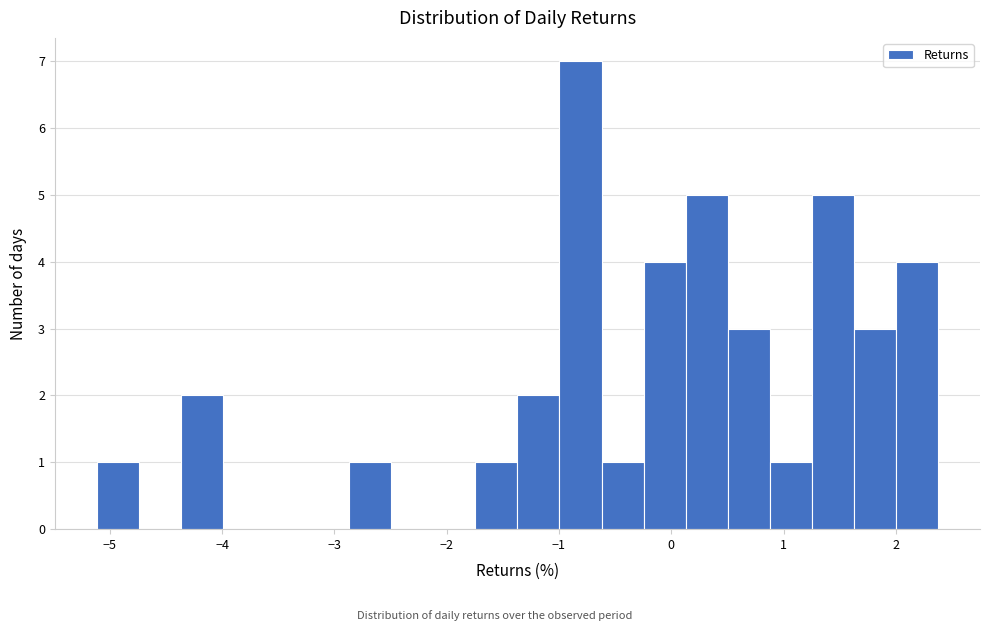

Around what value on the x-axis is the tallest bar? Give the approximate position of its centre, as read against the axis.

-0.8